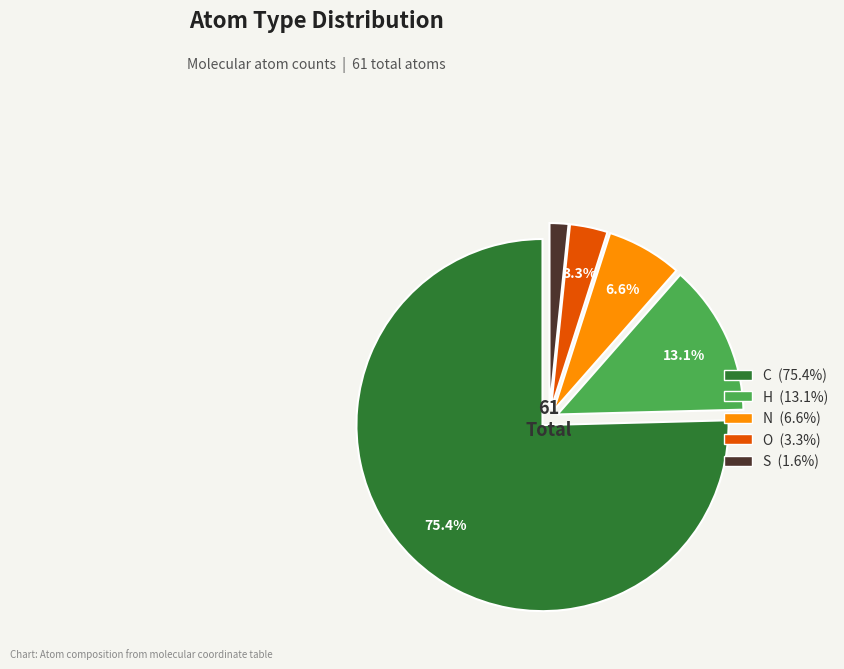

Is there a majority slice in this chart?

Yes